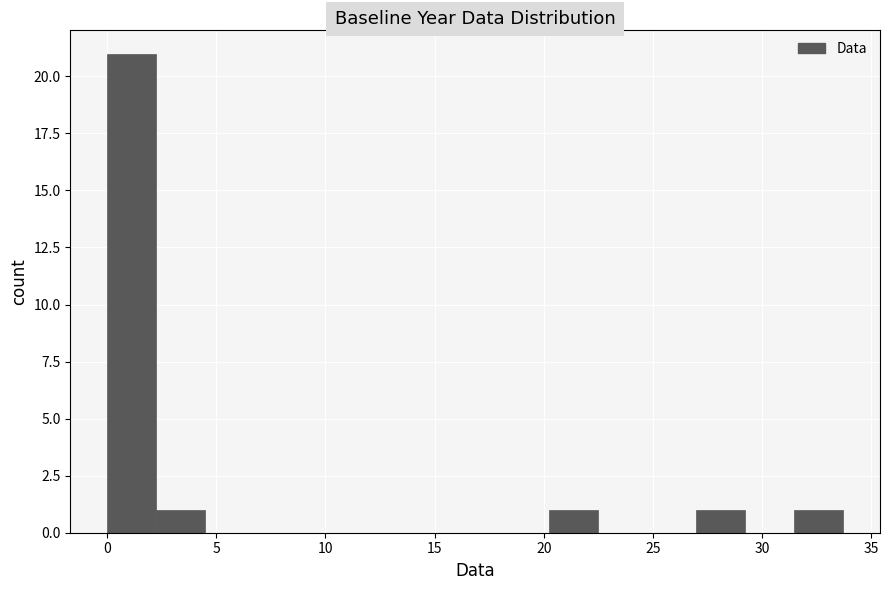

Reading left to right, transcribe this chart: for each bar, give the range it covers on the x-axis and its height. Neither the bar edges nor the heights are printed on the chart, so give them approximately, as read against the axes.

0.0 to 2.0: 21
2.0 to 4.5: 1
4.5 to 6.5: 0
6.5 to 9.0: 0
9.0 to 11.0: 0
11.0 to 13.5: 0
13.5 to 15.5: 0
15.5 to 18.0: 0
18.0 to 20.0: 0
20.0 to 22.5: 1
22.5 to 24.5: 0
24.5 to 27.0: 0
27.0 to 29.0: 1
29.0 to 31.5: 0
31.5 to 33.5: 1